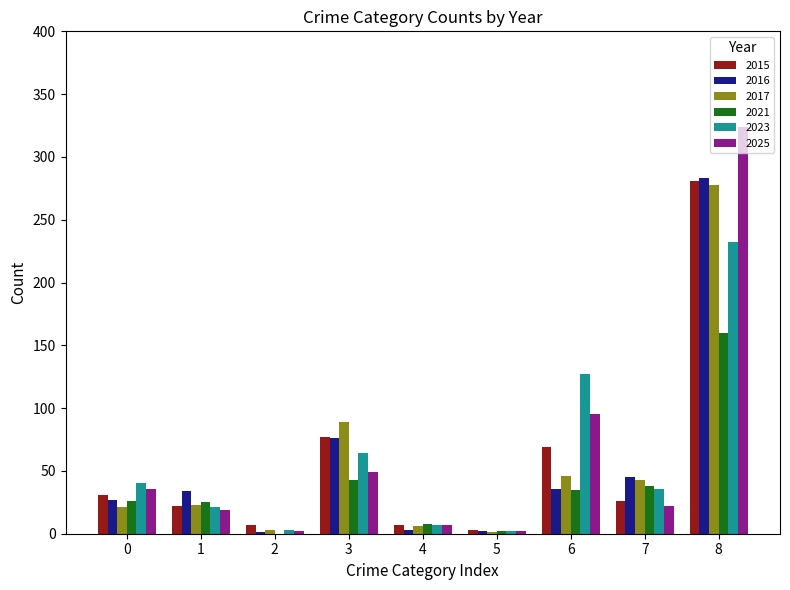

Which category has the highest value in the 2017 series?

8